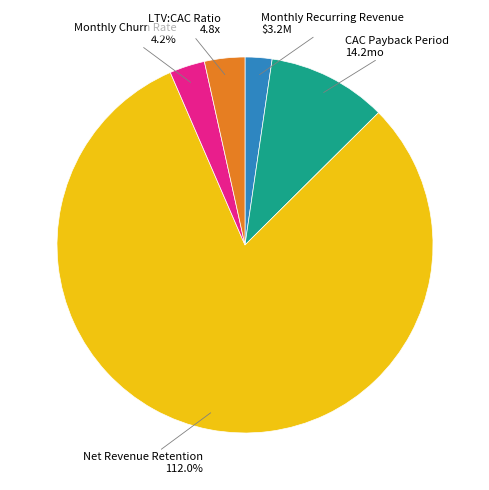

To the nearest percent, what portion does Net Revenue Retention represent?

81%